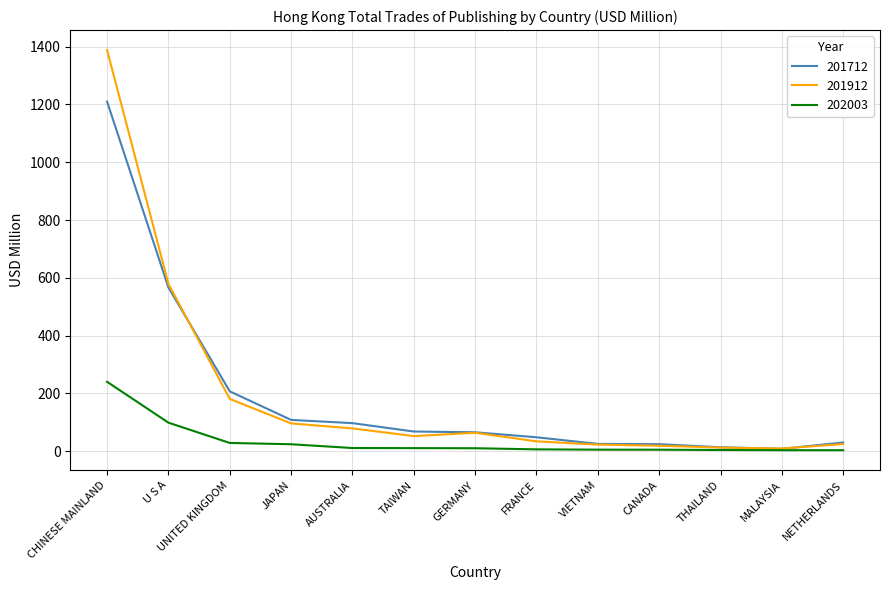

The value of 201912 at JAPAN is 96.1. True or false?

True